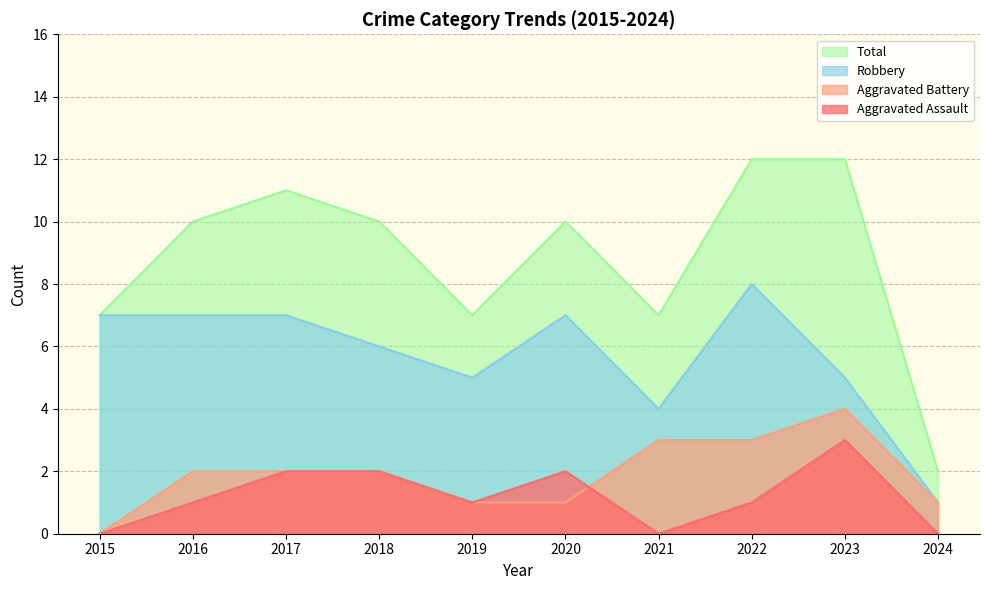

How many lines are shown in the chart?

4